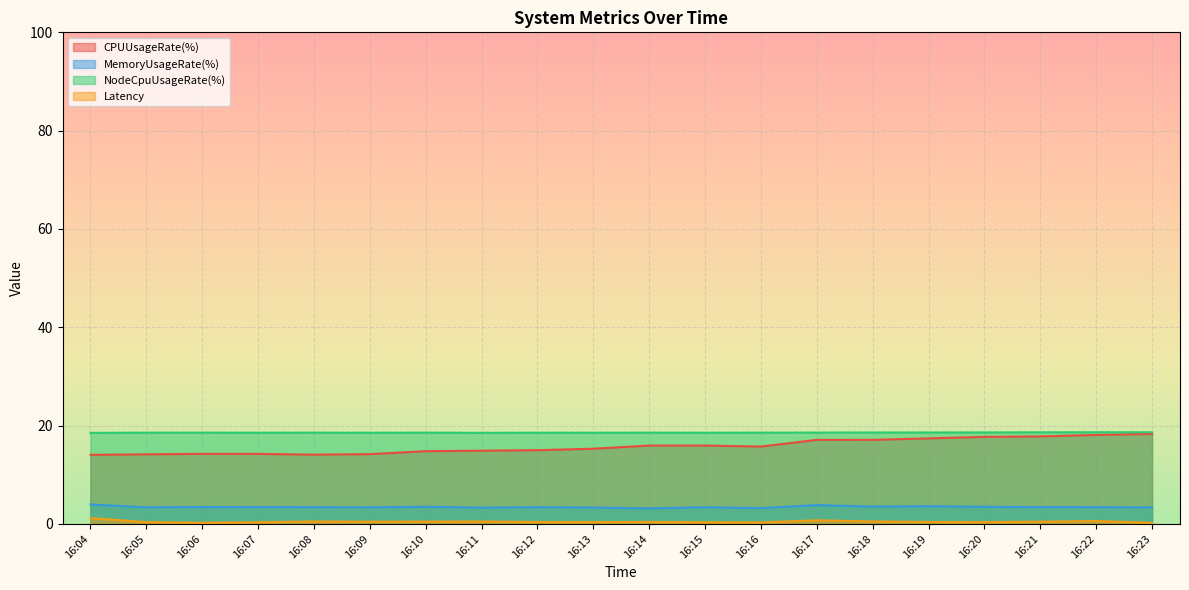

What is the value of the NodeCpuUsageRate(%) point at the 2nd from the left?

18.6